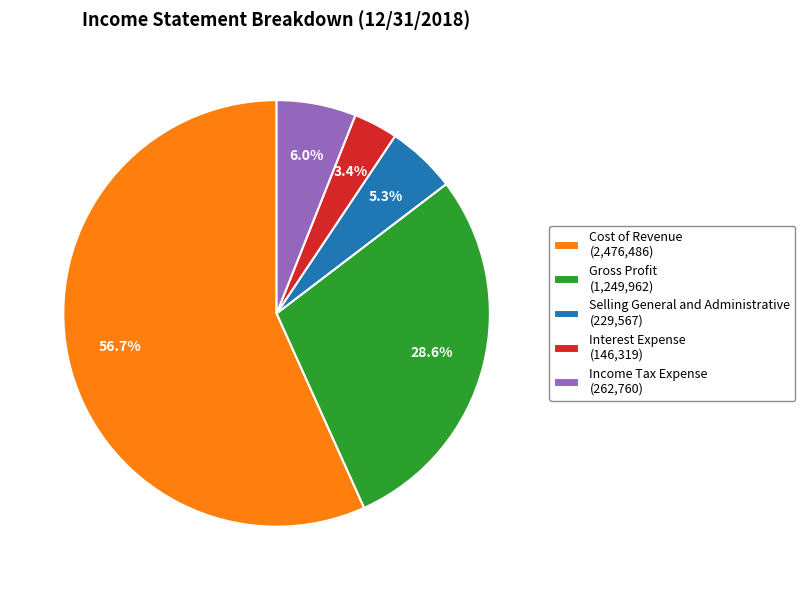

Is it true that Income Tax Expense is 6% of the pie?

True